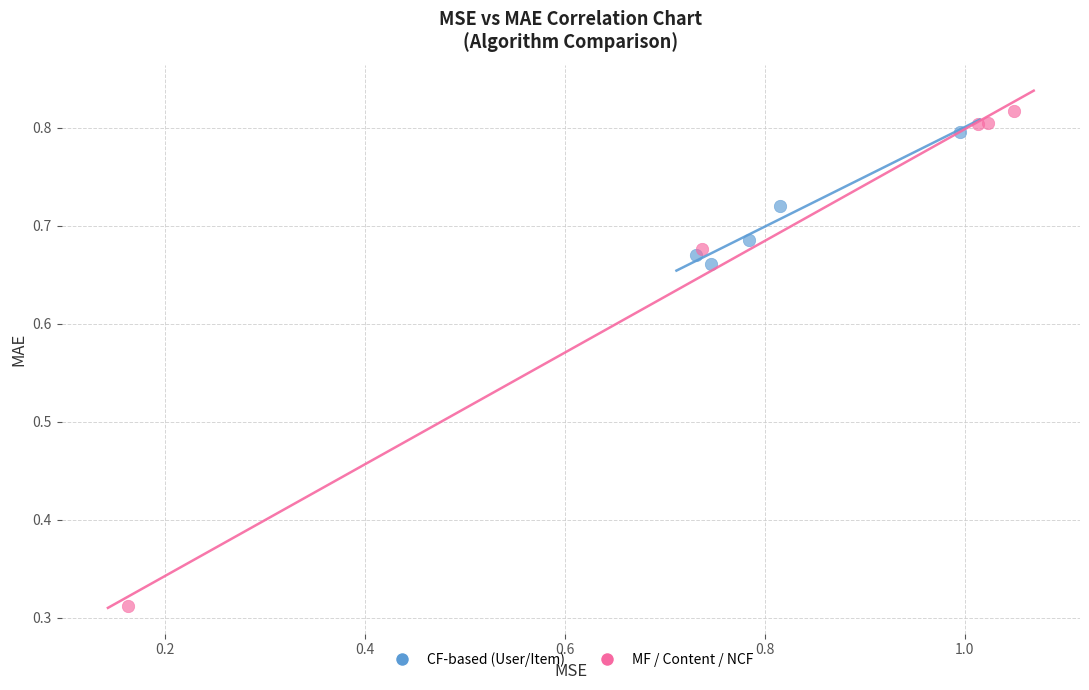

Which series contains the lowest Y value?

MF / Content / NCF